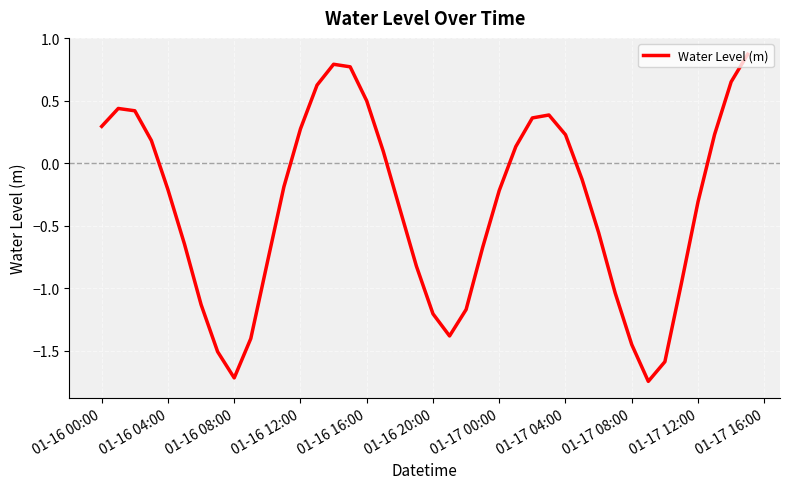

What is the greatest value displayed?

0.9